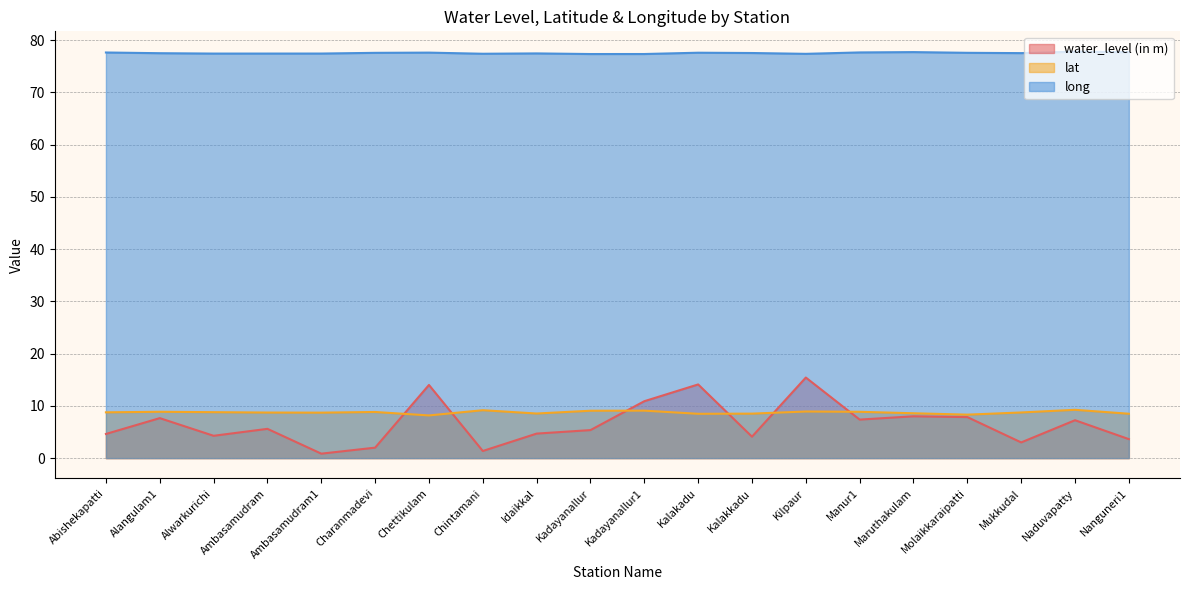

The water_level (in m) series shows 20.4 at Chettikulam. True or false?

False